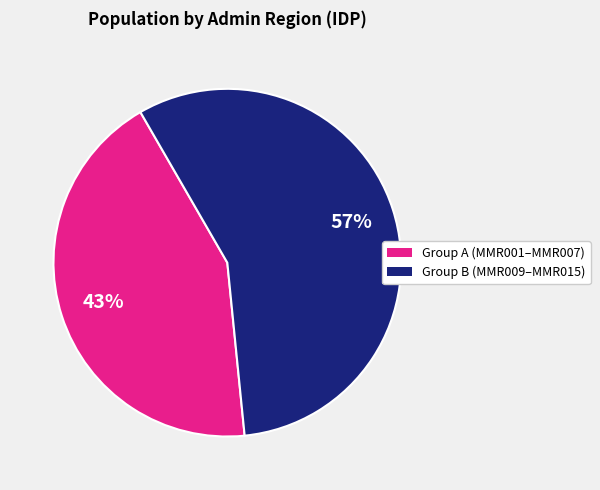

Is there a majority slice in this chart?

Yes